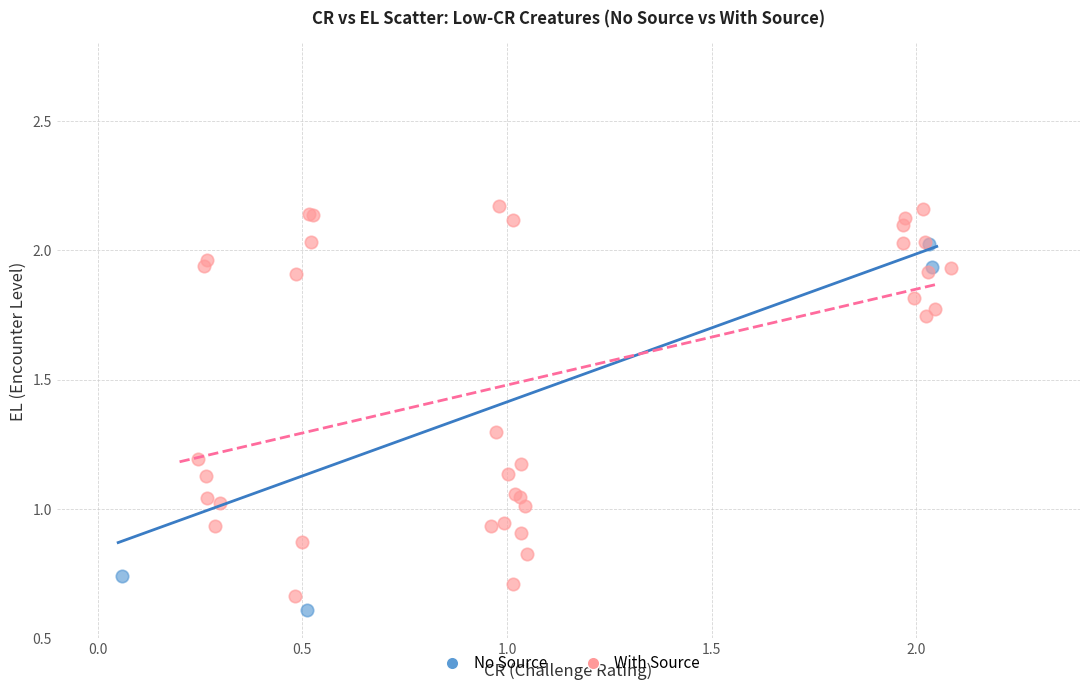

Which series contains the highest Y value?

With Source